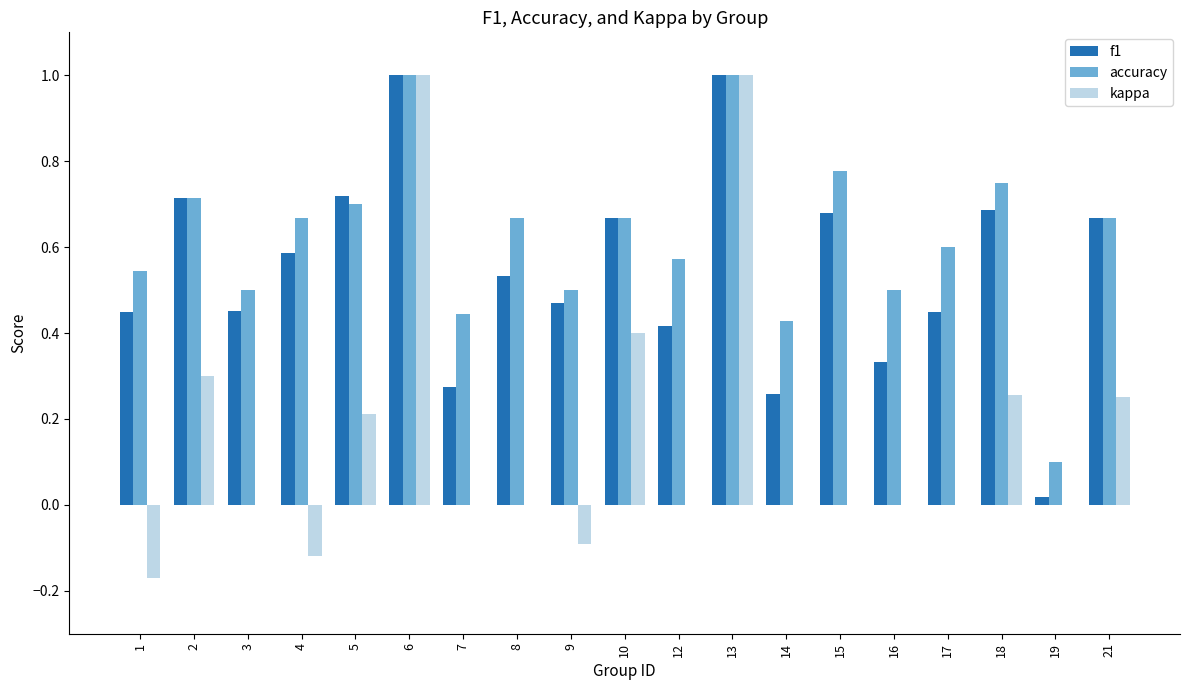

Which series has the largest total across all categories?

accuracy